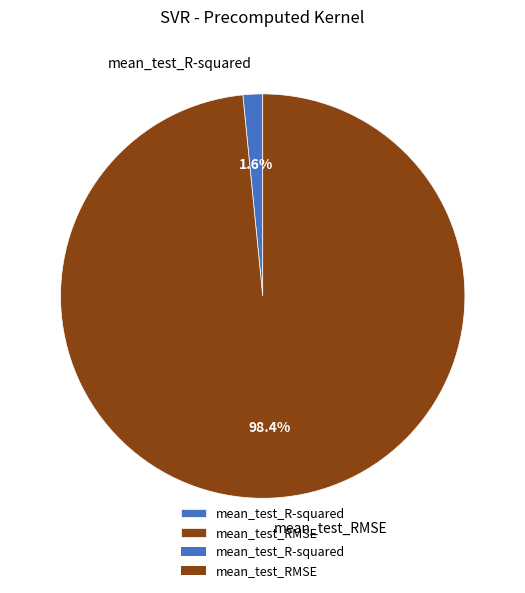

To the nearest percent, what is the difference between the largest and smallest slice percentages?

97%